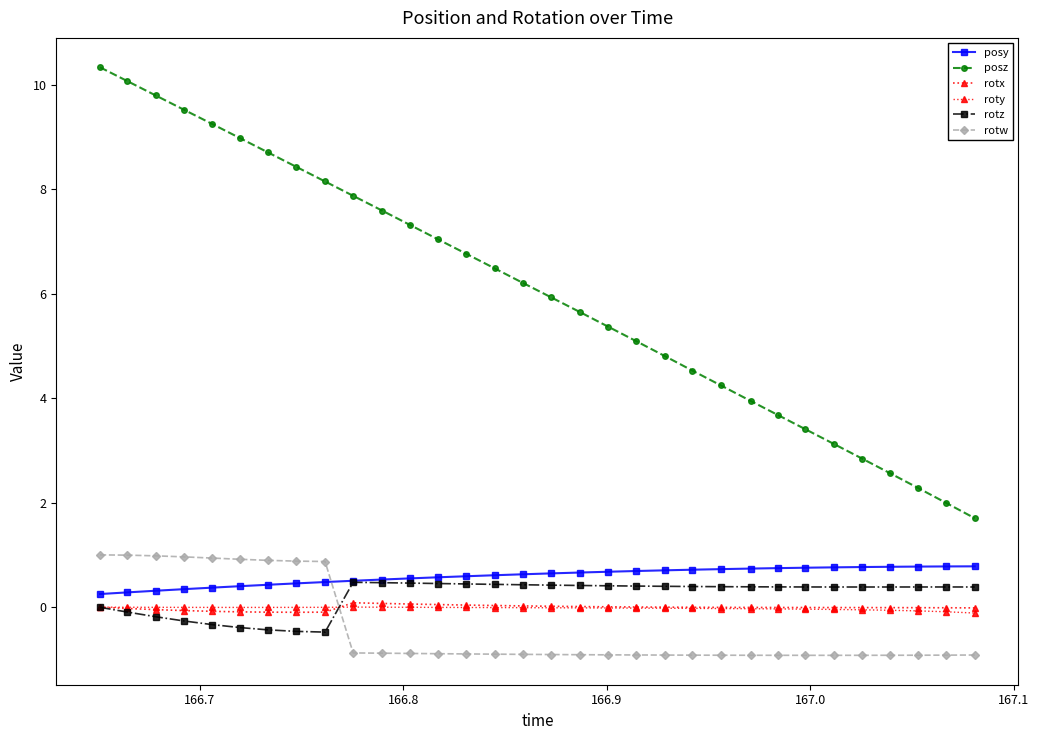

How many values in rotw are above zero?

9